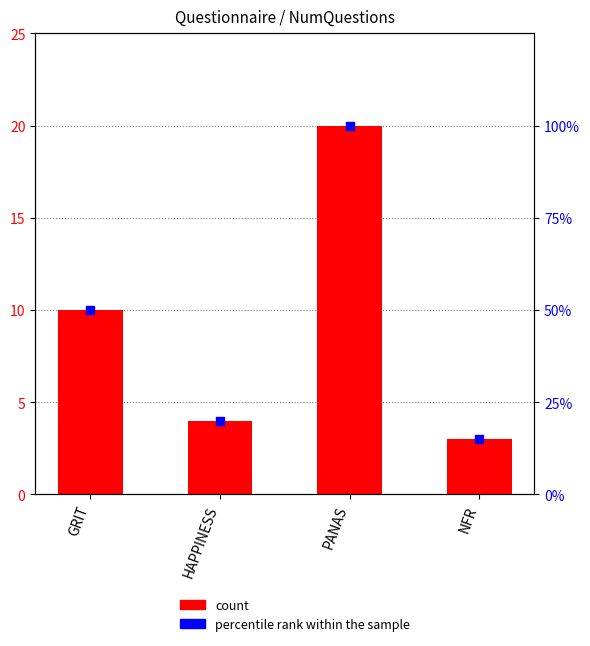

Which series has the largest total across all categories?

percentile rank within the sample